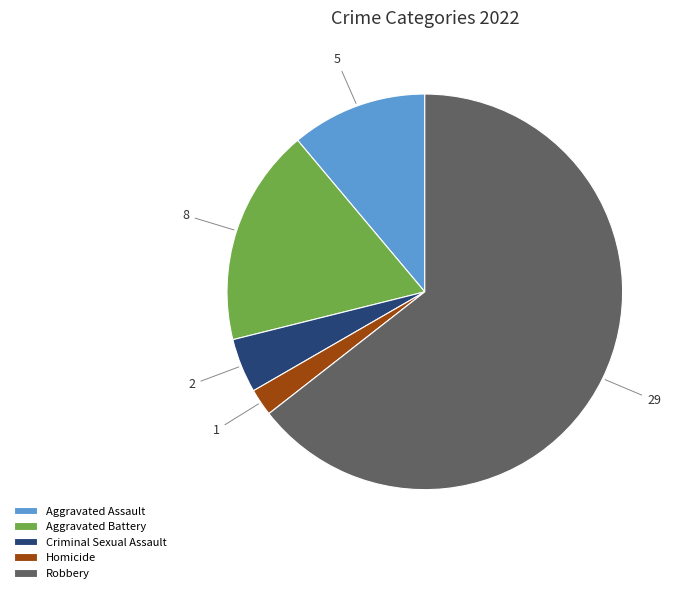

Is there a majority slice in this chart?

Yes